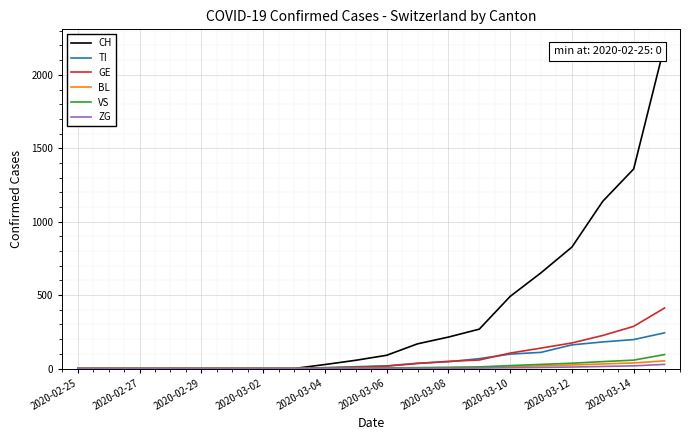

What is the greatest value displayed?

2200